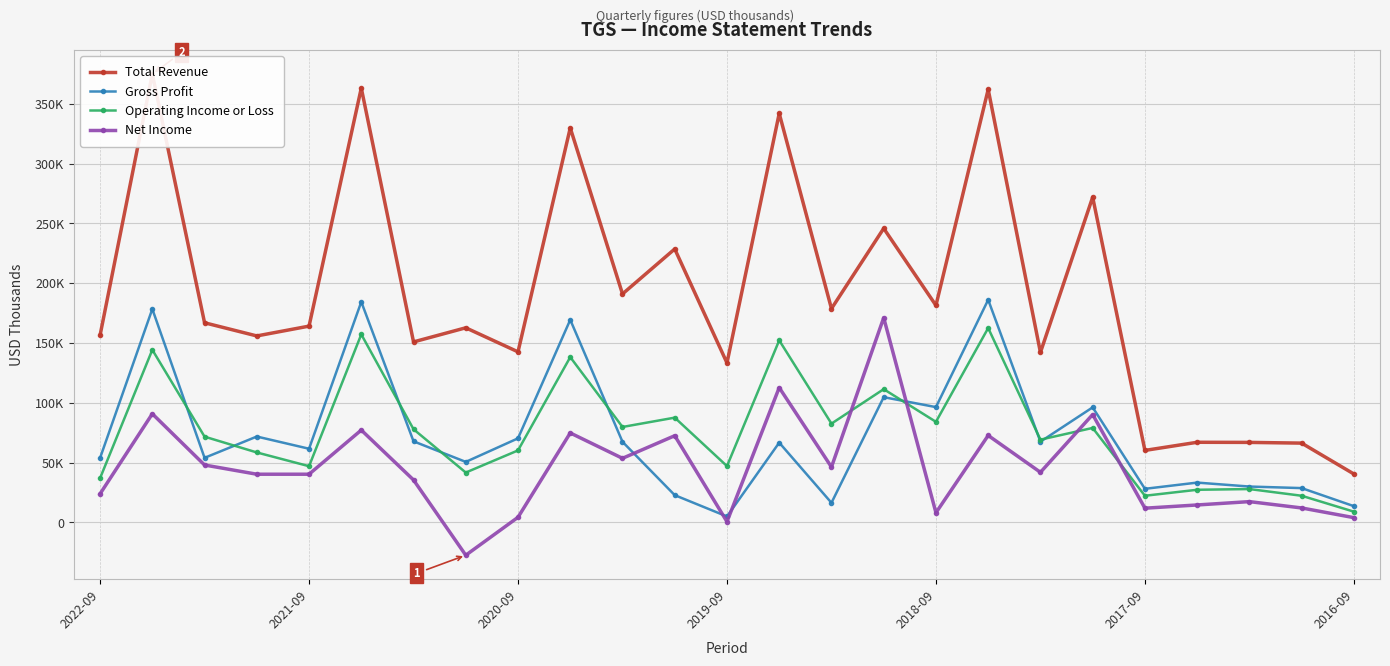

What is the sum of all Total Revenue values?

4745000